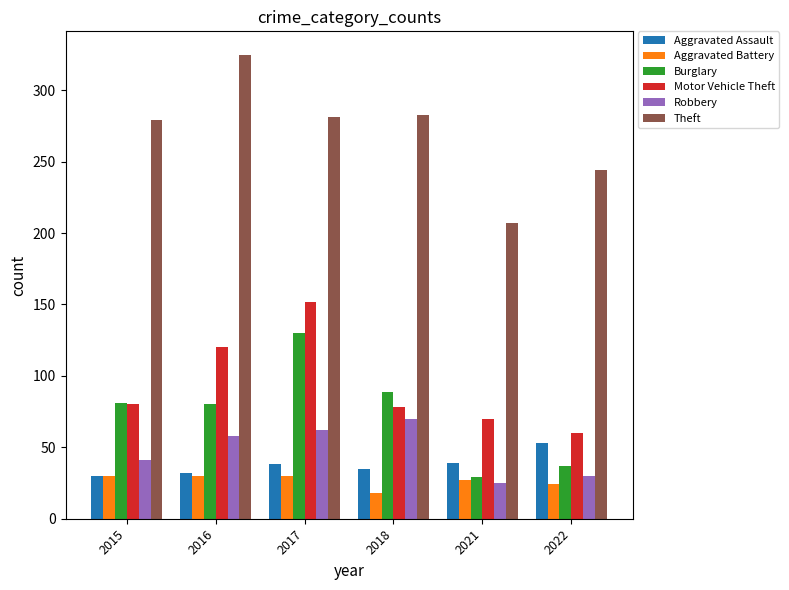

Which series has the largest range (max minus min)?

Theft